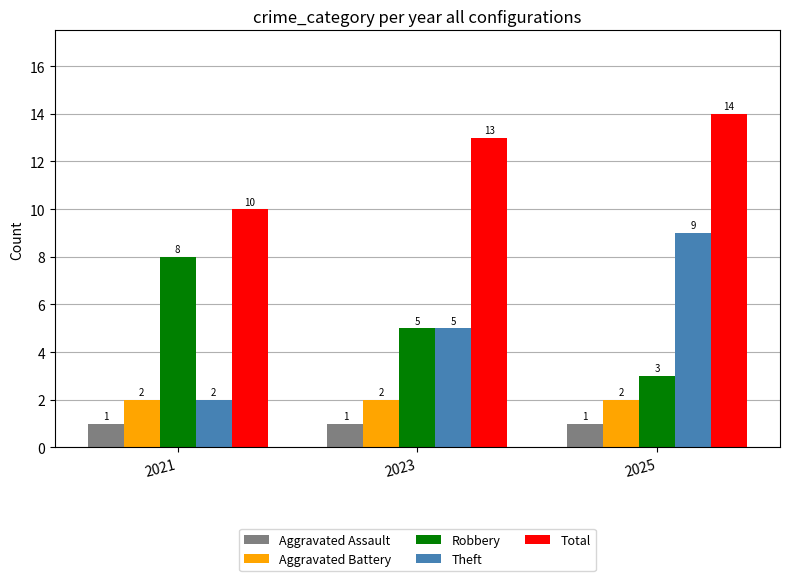

Which series has the largest total across all categories?

Total